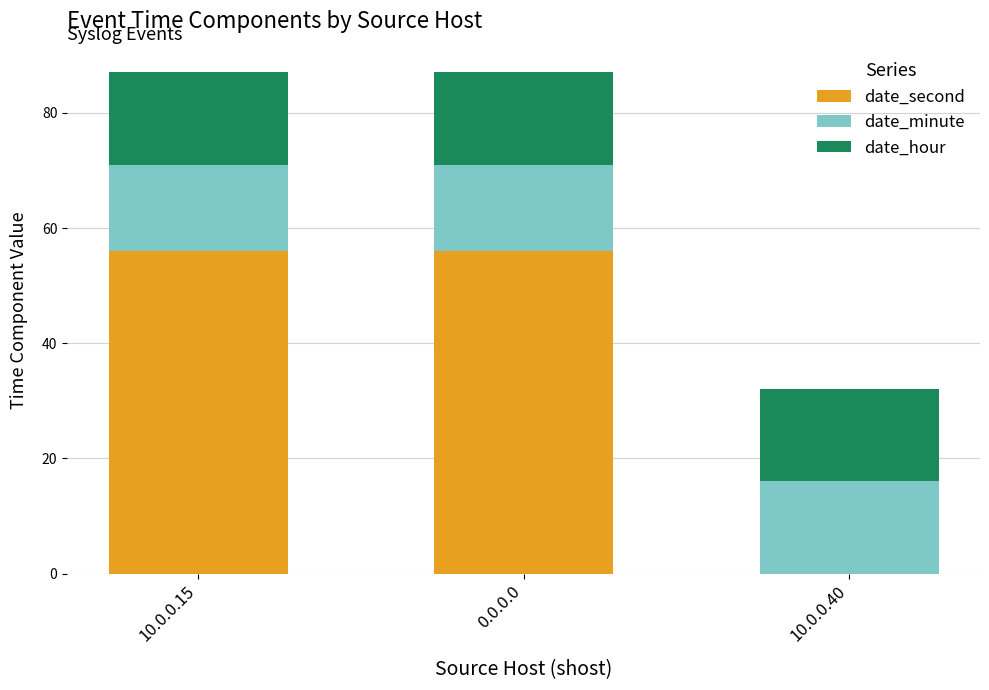

The value of date_second at 0.0.0.0 is 56. True or false?

True